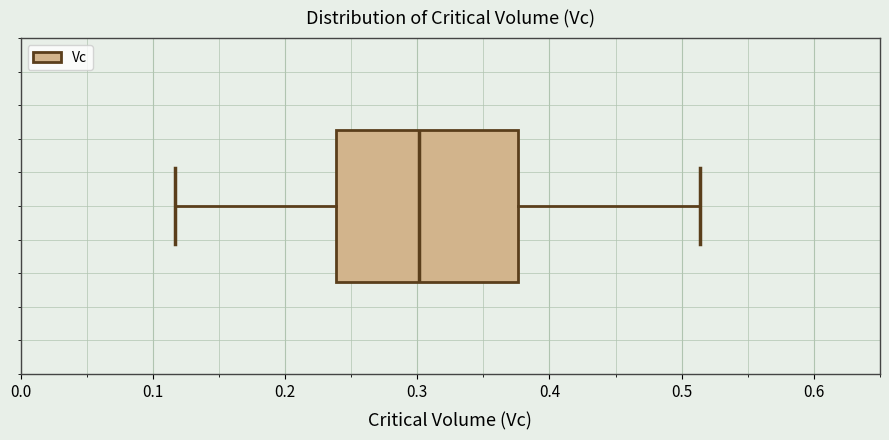

Read this box plot against the x-axis: the position of the median line, the range covered by the box, and the ends of both whiskers. The values are not printed on the chart, so give them approximately, as read against the axis.

median 0.30, box 0.24 to 0.38, whiskers 0.12 to 0.51